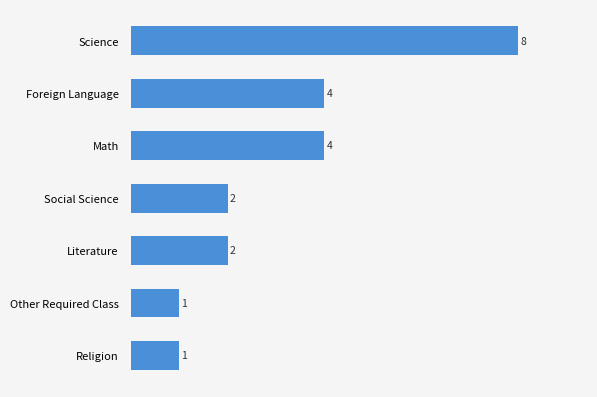

What is the difference between the maximum and second lowest values?

7